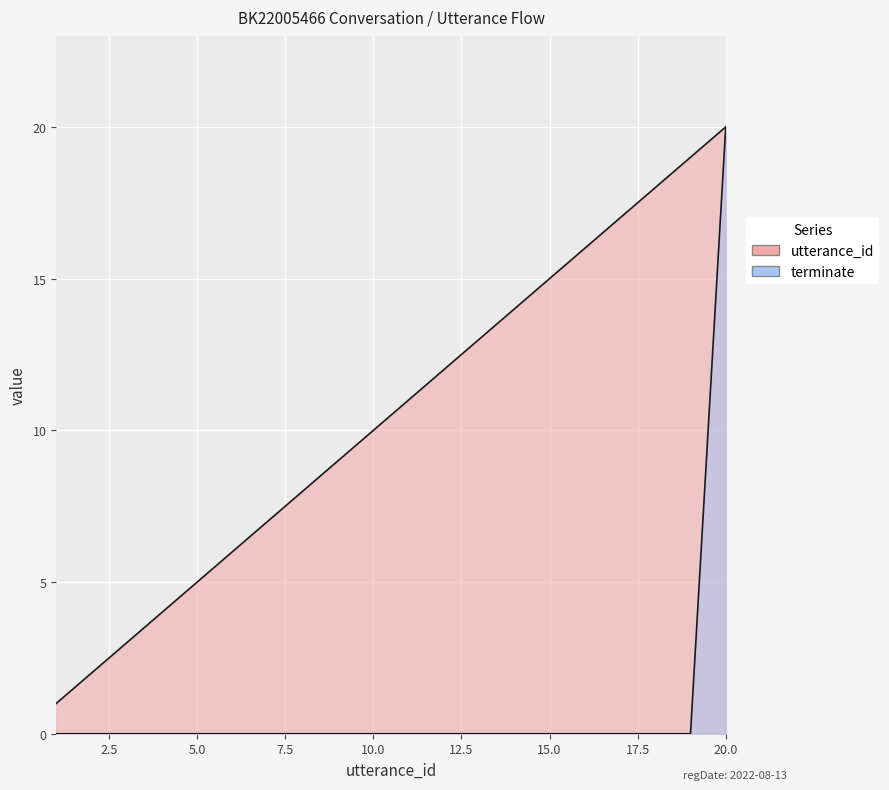

Which series has the widest spread of values?

terminate